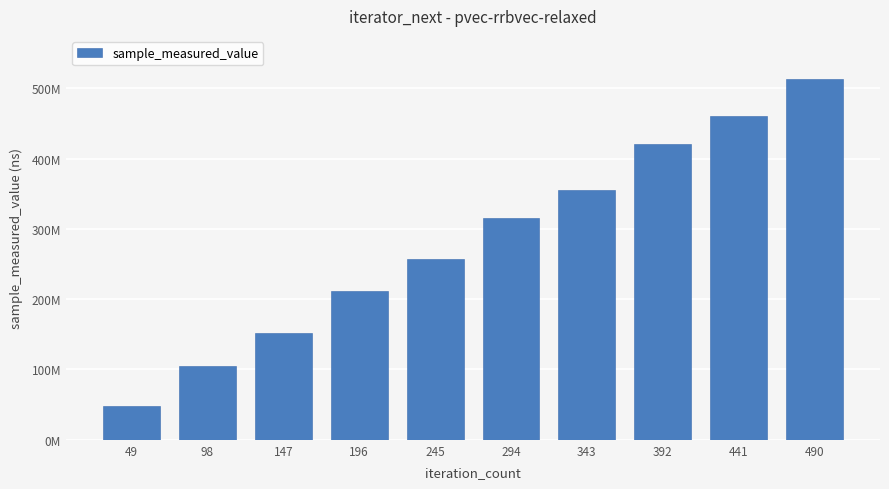

What is the sum of the values at 392 and 245?

677964572